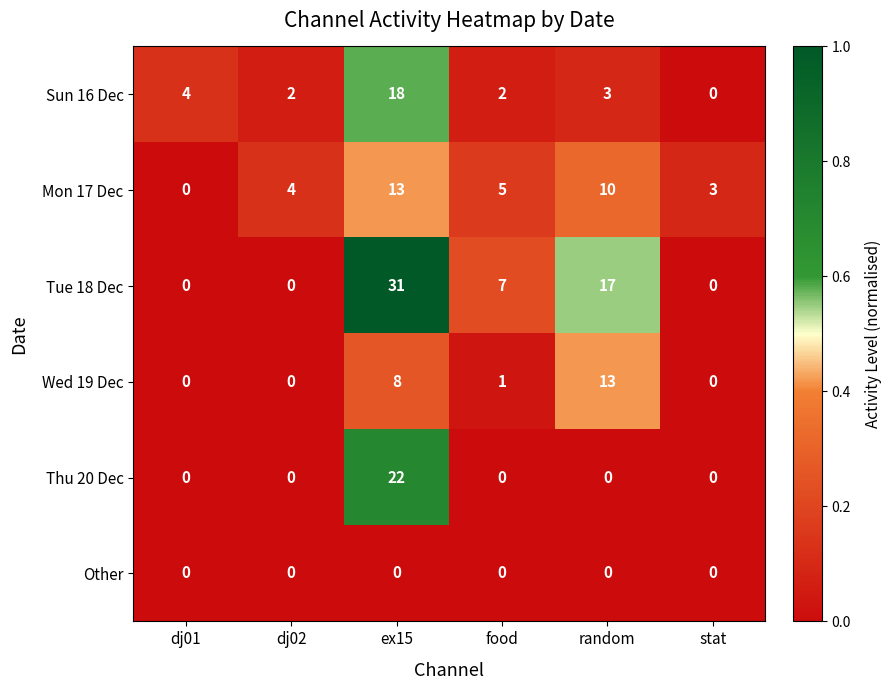

The Tue 18 Dec series shows 6 at random. True or false?

False